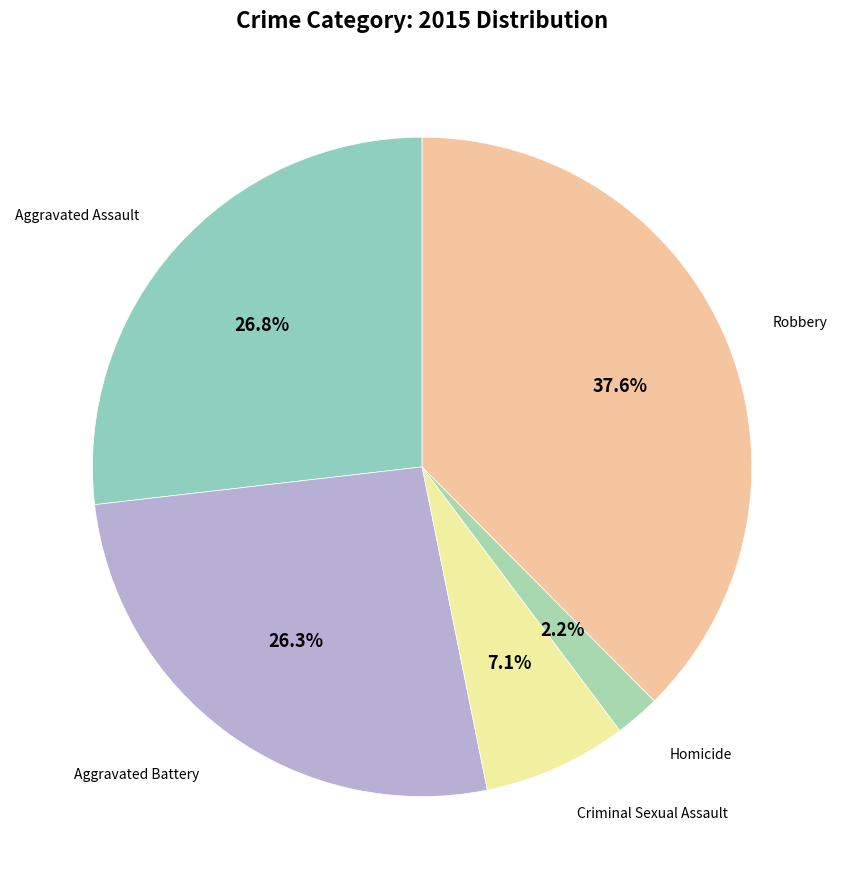

Count the number of slices in the pie.

5